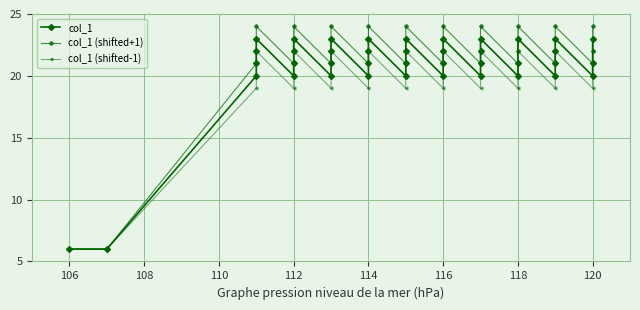

How many series are shown in this chart?

3